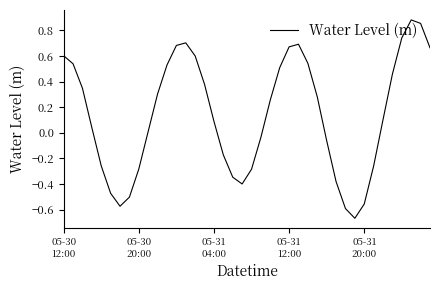

What is the difference between the maximum and minimum values?

1.6